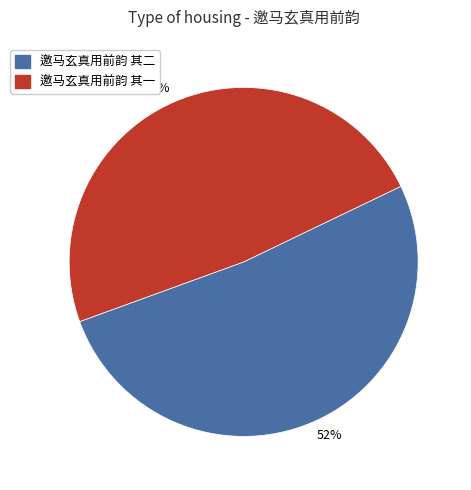

To the nearest percent, what is the average slice percentage?

50%